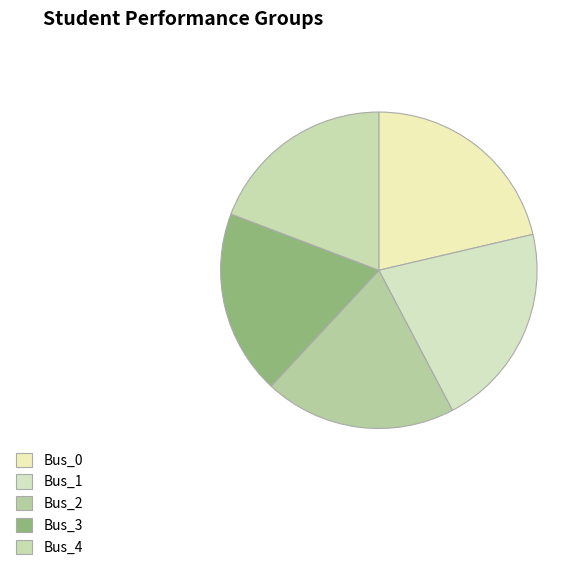

What is the change in value from Bus_1 to Bus_3?

-0.1